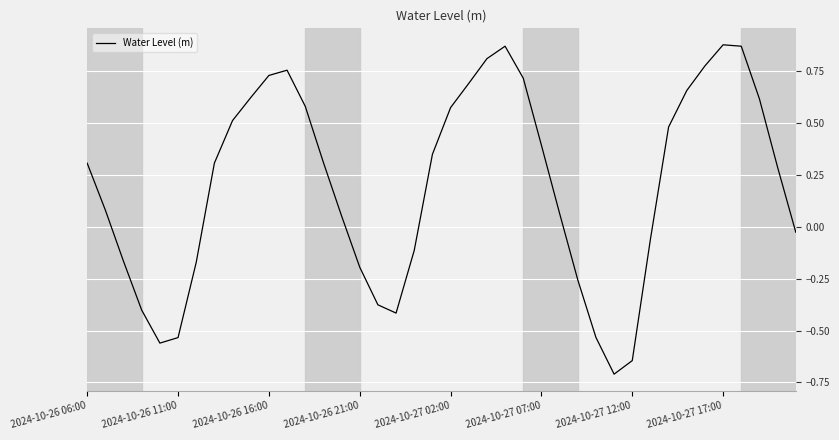

What is the difference between the maximum and minimum values?

1.6